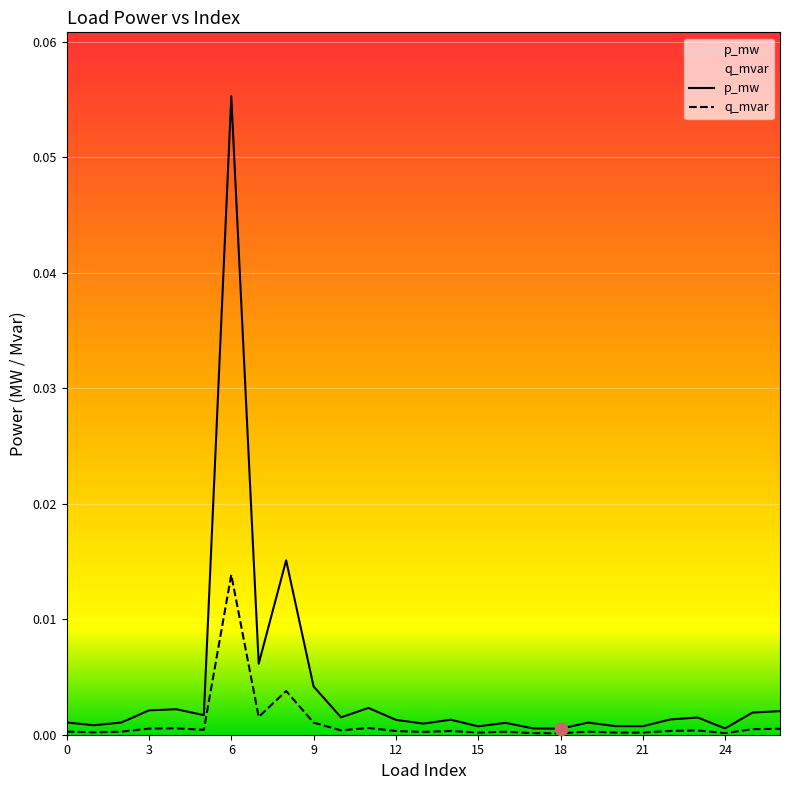

What are all the series names shown in the legend?

p_mw, q_mvar